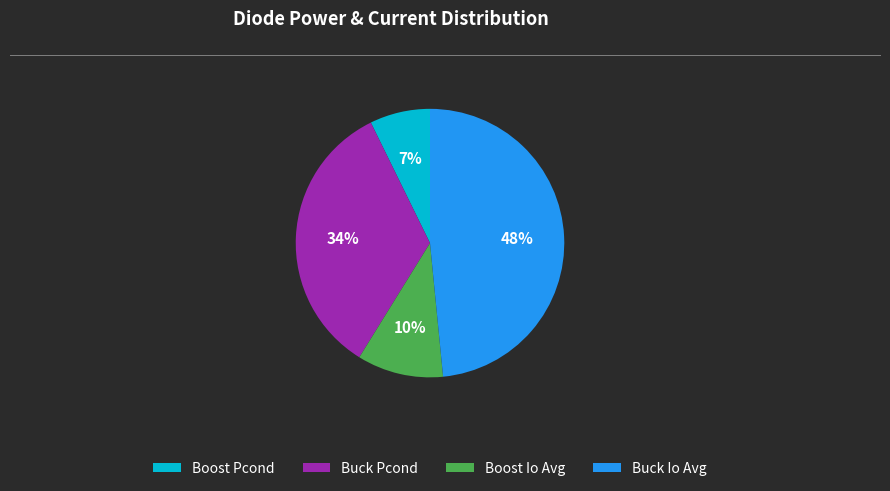

Do Boost Io Avg and Buck Io Avg together represent more than half of the pie?

Yes